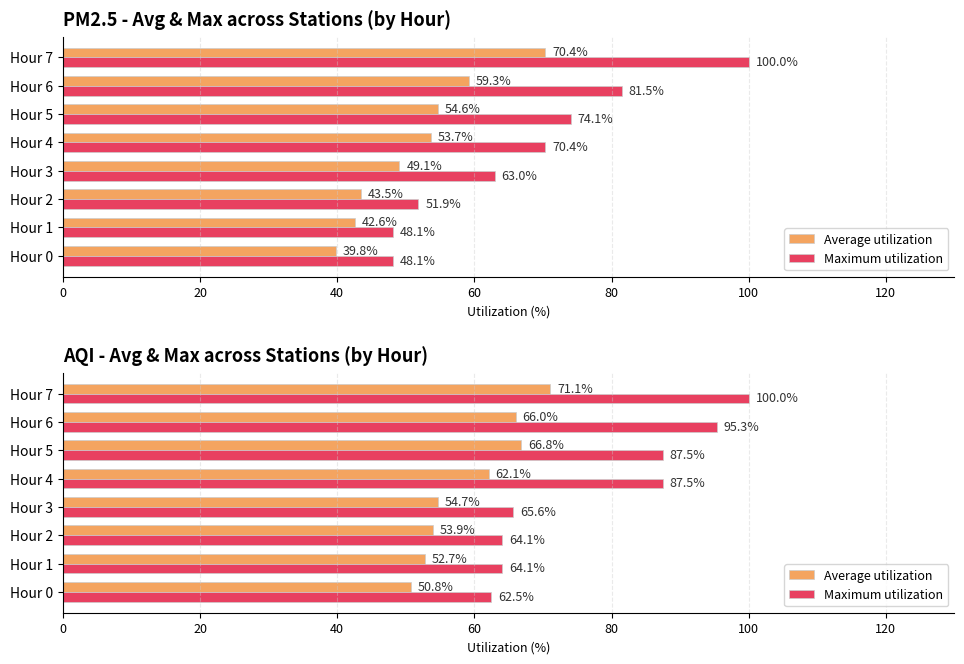

Which series has the widest spread of values?

Maximum utilization